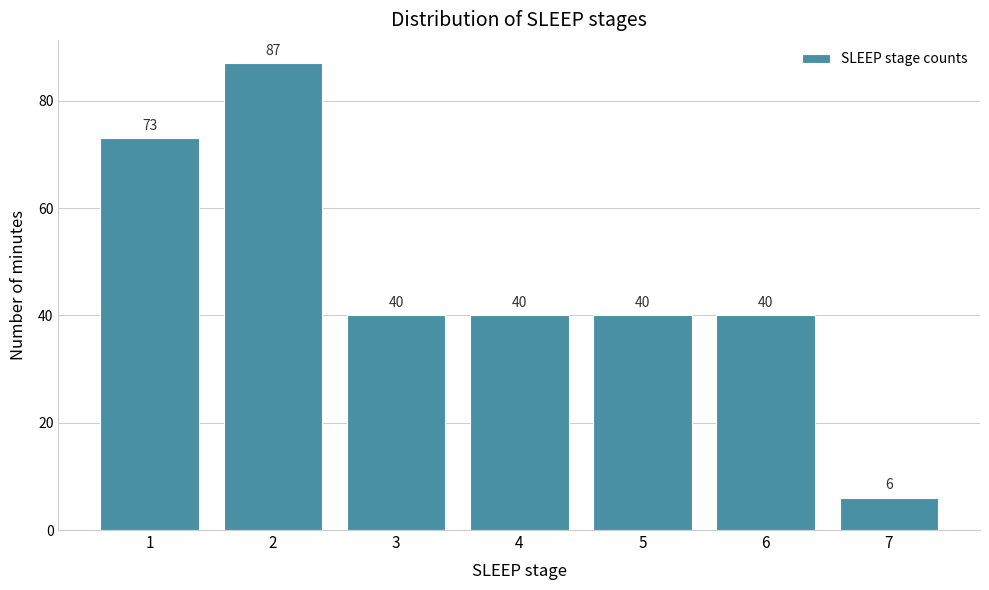

Reading left to right, transcribe all the data shown in this chart.

73	87	40	40	40	40	6